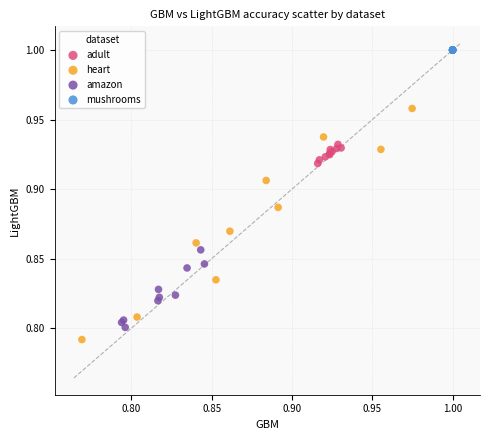

Which series contains the highest Y value?

mushrooms